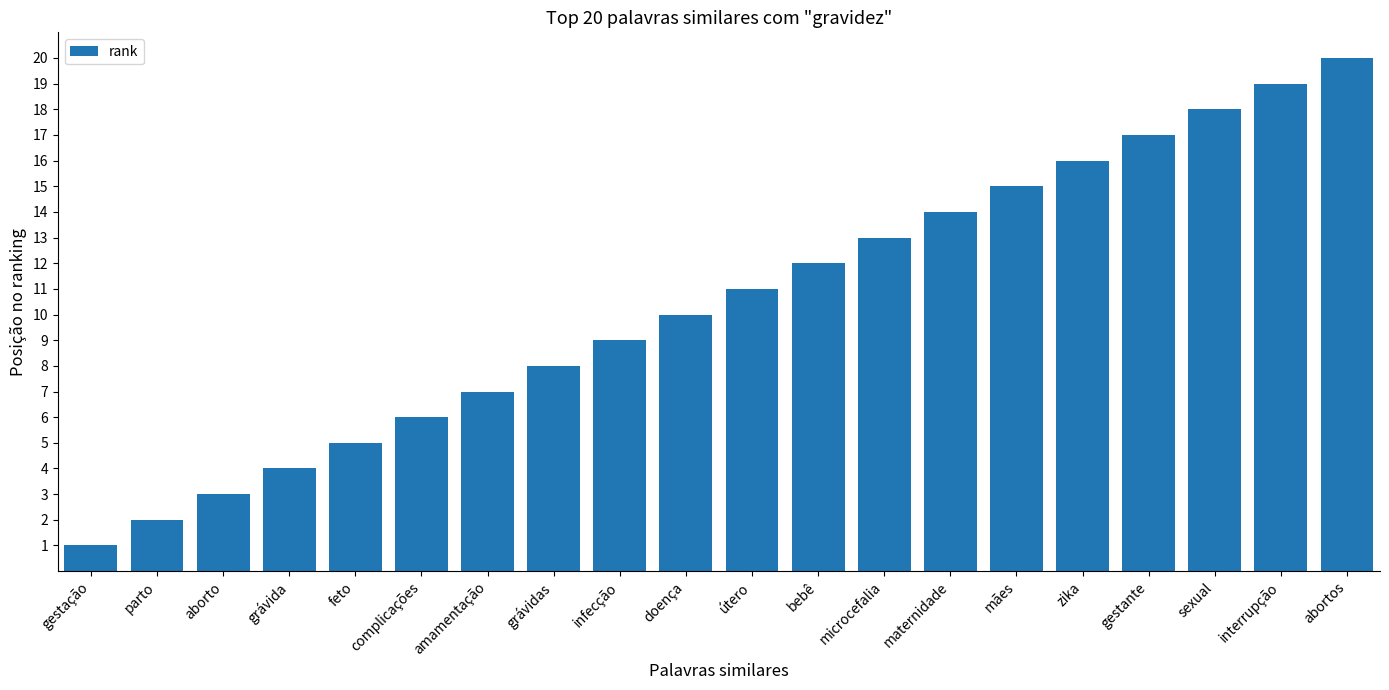

What is the ratio of the value at aborto to the value at doença?

0.3